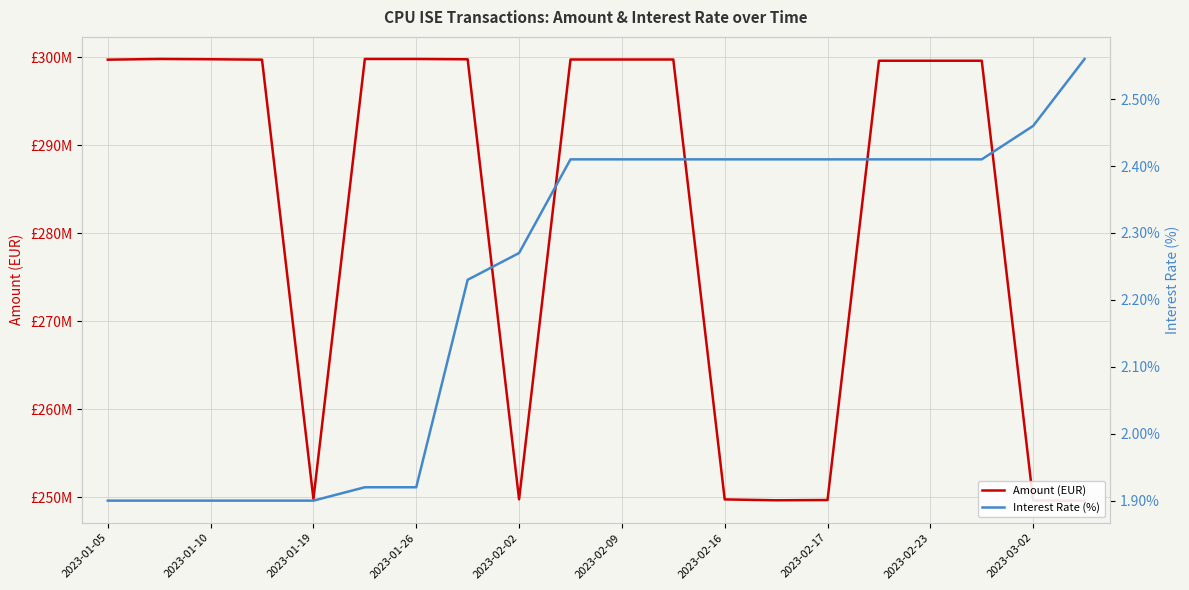

Which label corresponds to the smallest value in the chart?

2023-01-05